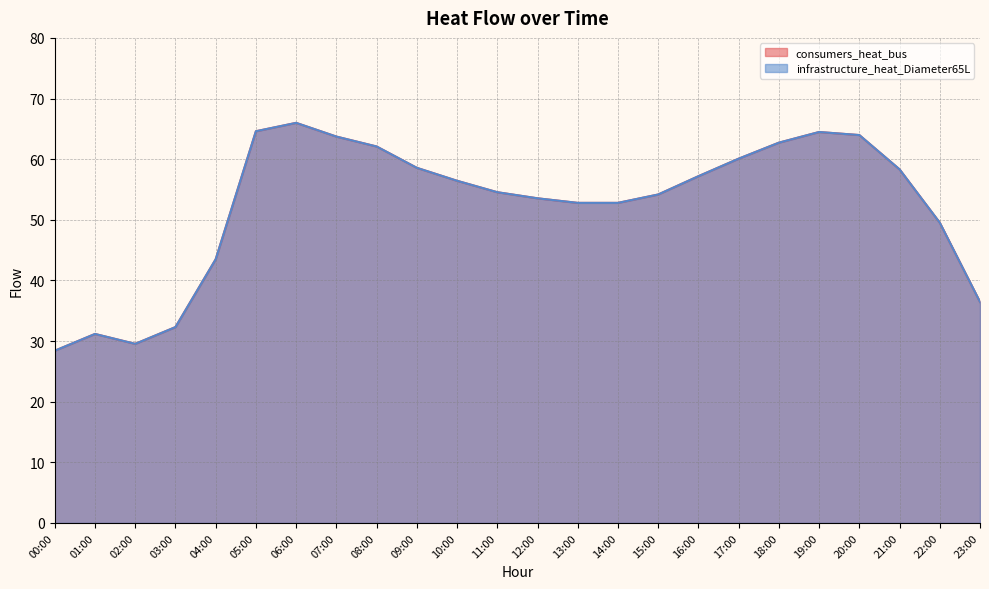

Which has a higher value, 15:00 or 19:00?

19:00